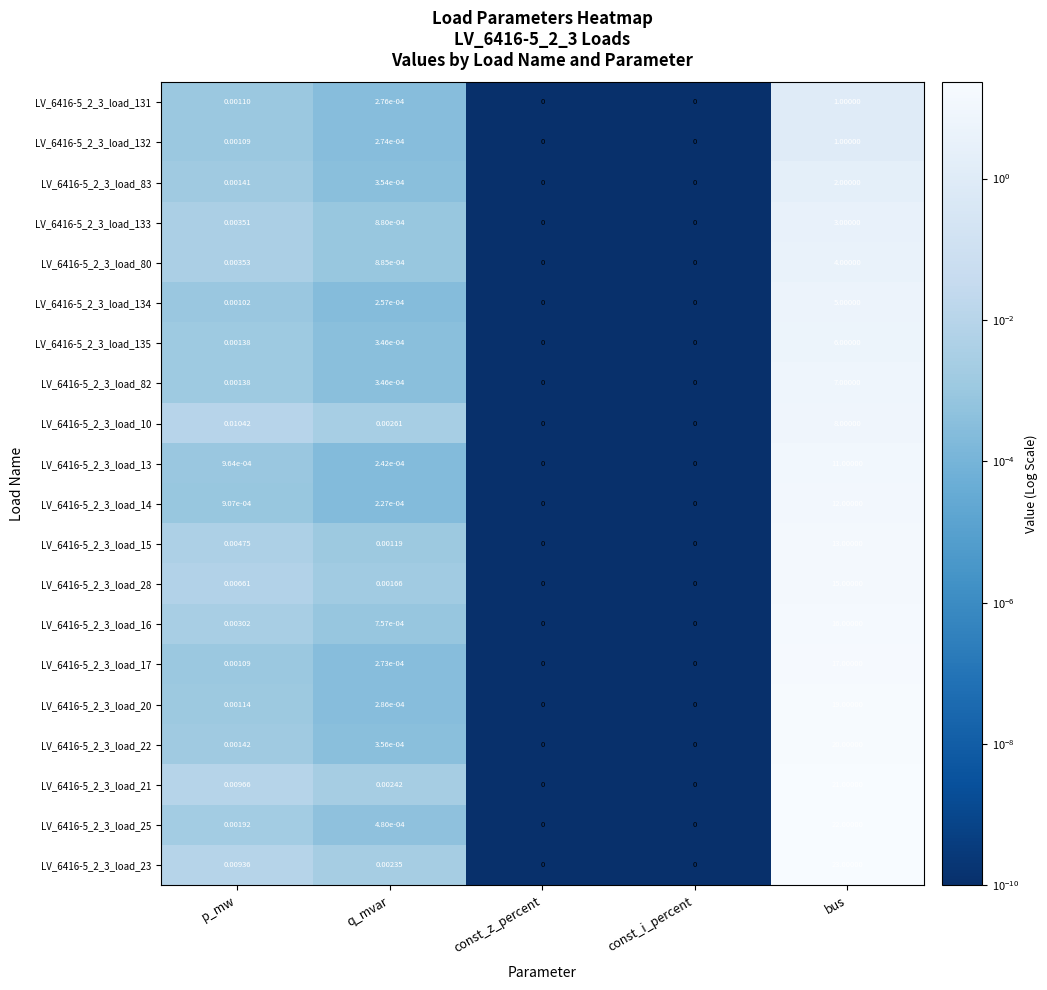

Is the value of LV_6416-5_2_3_load_80 at p_mw greater than the value of LV_6416-5_2_3_load_21 at const_i_percent?

Yes